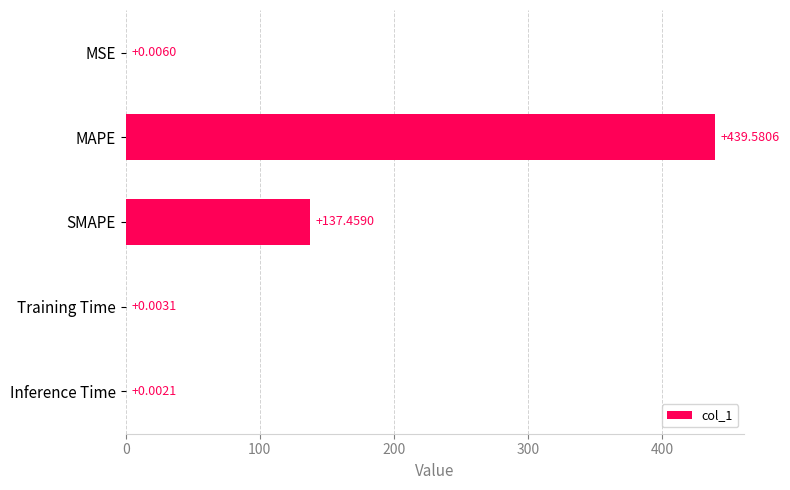

Which category has the highest value across all series?

MAPE